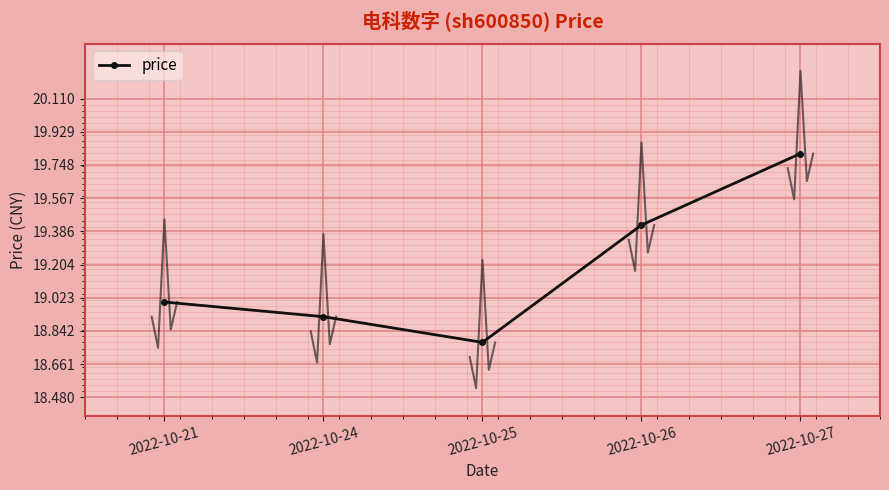

Rank the categories by value from highest to lowest.

2022-10-27, 2022-10-26, 2022-10-21, 2022-10-24, 2022-10-25